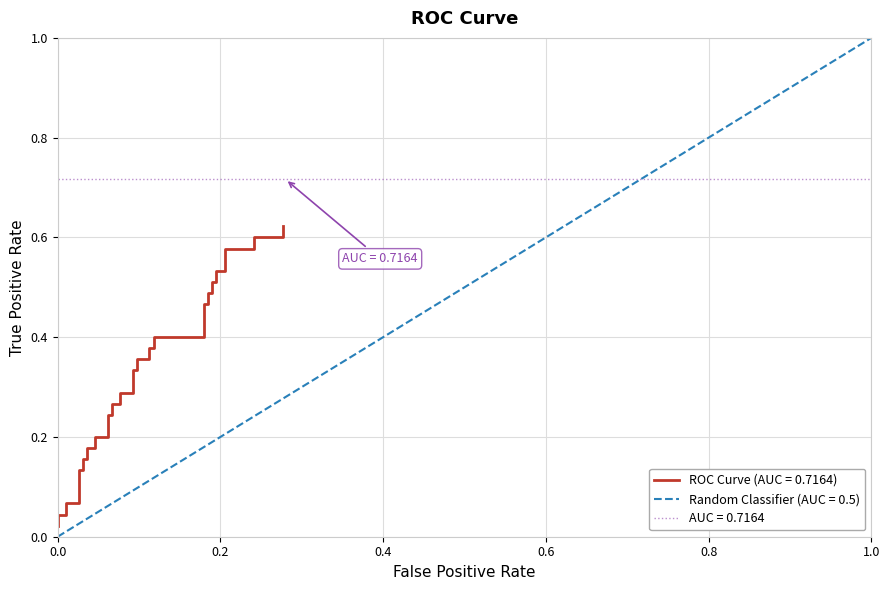

Reading left to right, what are all the values shown in this chart?

0.0	0.0	0.0	0.1	0.1	0.1	0.1	0.2	0.2	0.2	0.2	0.2	0.2	0.2	0.2	0.3	0.3	0.3	0.3	0.3	0.3	0.4	0.4	0.4	0.4	0.4	0.4	0.5	0.5	0.5	0.5	0.5	0.5	0.5	0.5	0.6	0.6	0.6	0.6	0.6